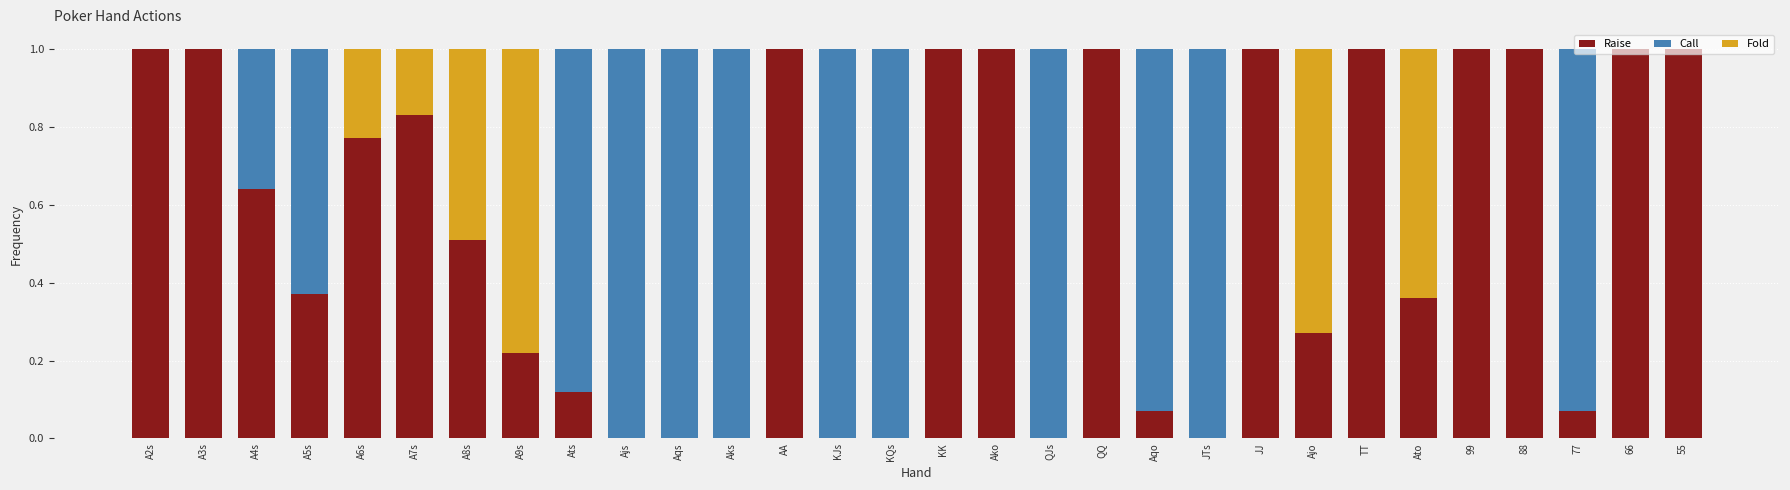

The value of Raise at A3s is 1.4. True or false?

False